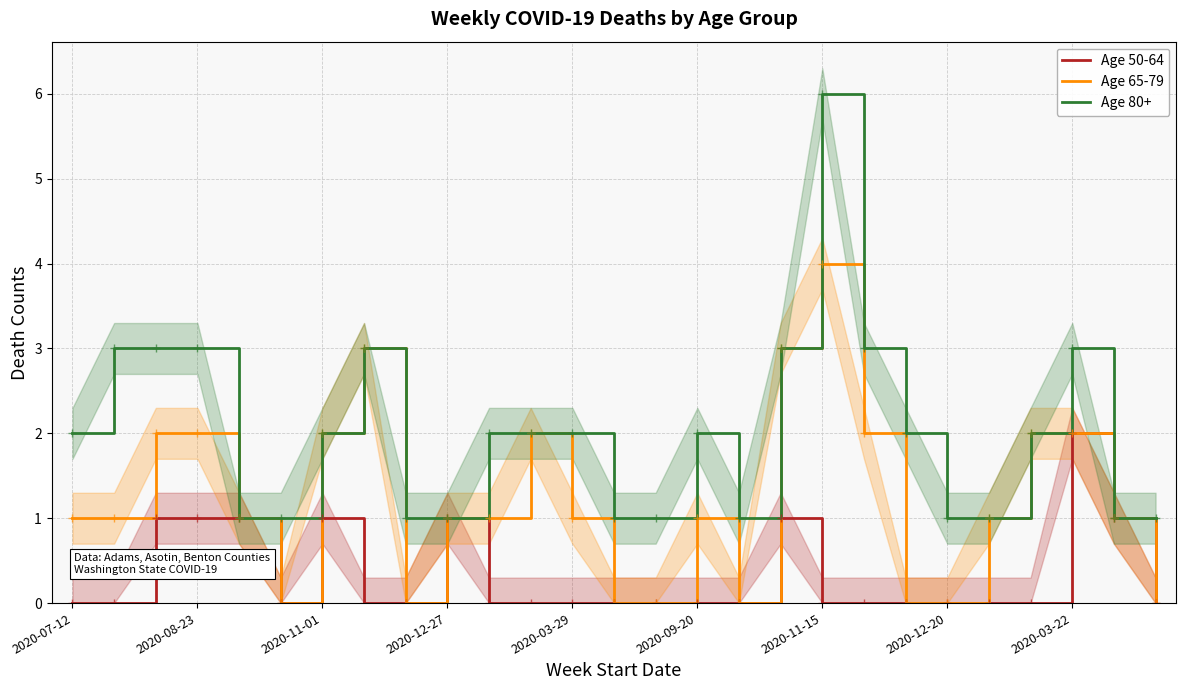

At how many categories does at least one series exceed 4?

1